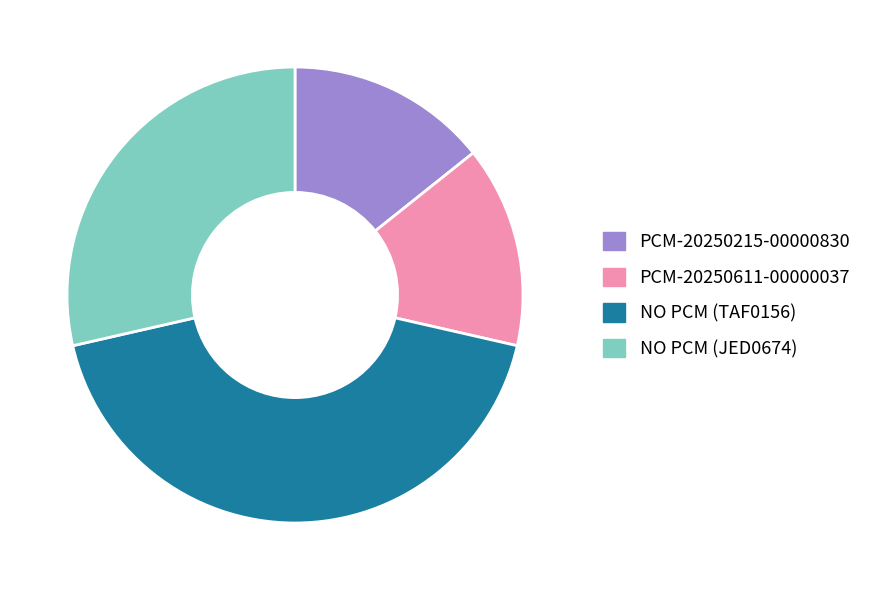

Combined, do PCM-20250611-00000037 and NO PCM (TAF0156) account for over 50%?

Yes